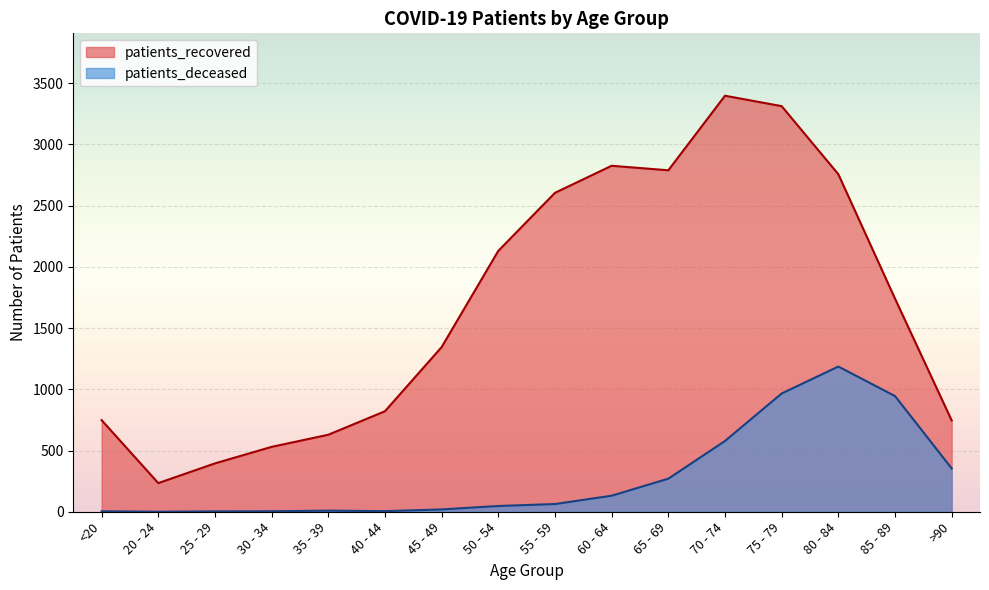

Between 50 - 54 and 75 - 79, which is larger?

75 - 79